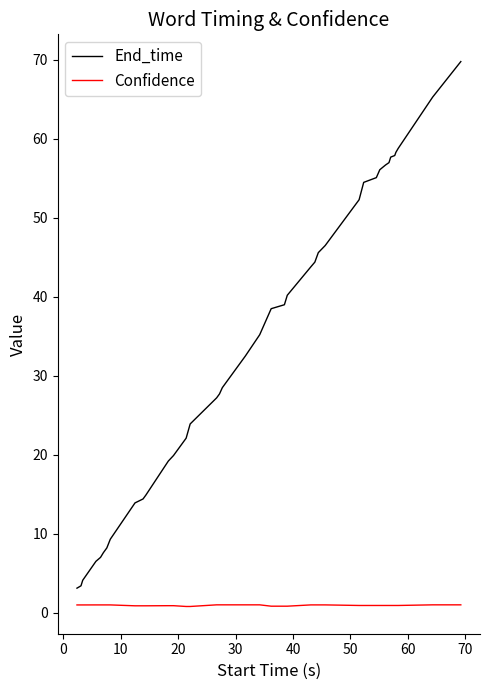

What is the maximum value shown in the chart?

69.8